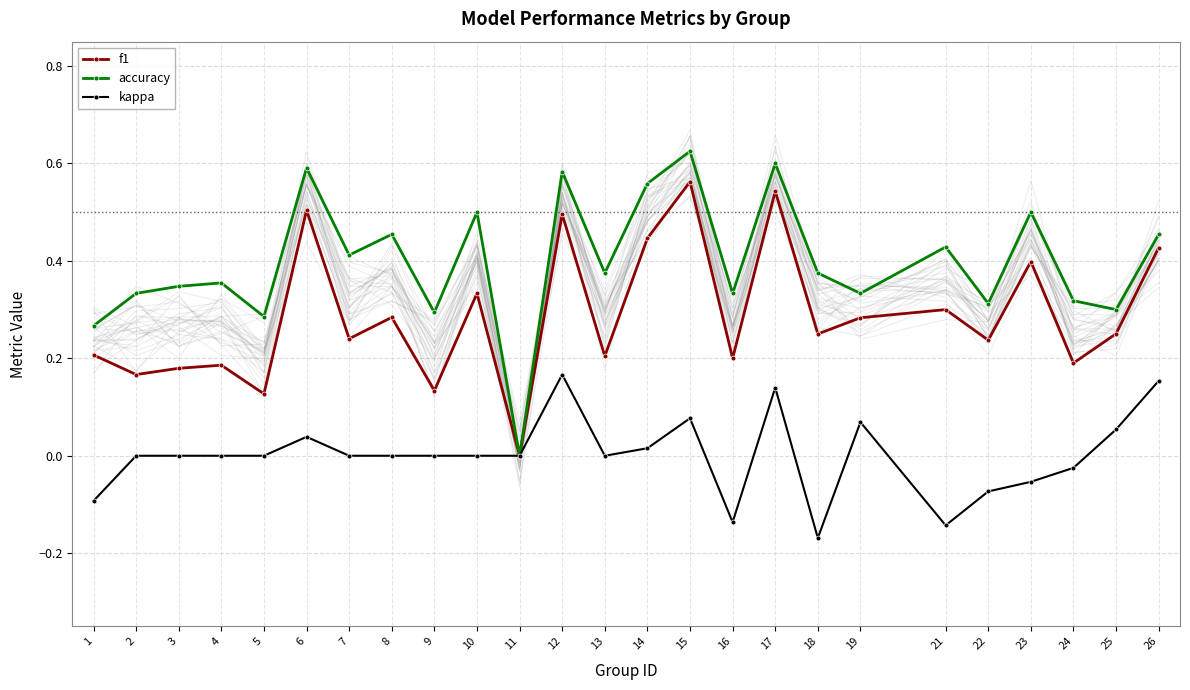

Is this an area chart (filled region under the line)?

No